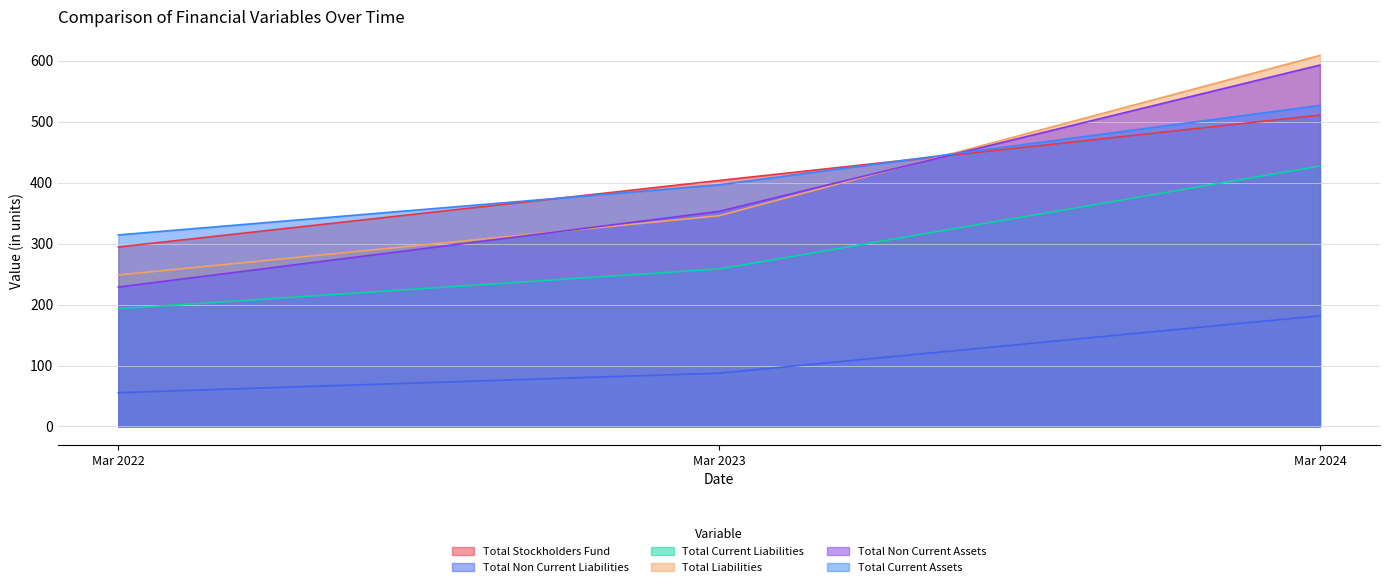

Reading left to right, list all the values displayed in this chart.

Total Stockholders Fund: Mar 2022=294.6	Mar 2023=403.7	Mar 2024=511.0
Total Non Current Liabilities: Mar 2022=55.4	Mar 2023=87.4	Mar 2024=181.6
Total Current Liabilities: Mar 2022=193.1	Mar 2023=258.4	Mar 2024=427.4
Total Liabilities: Mar 2022=248.6	Mar 2023=345.9	Mar 2024=609.0
Total Non Current Assets: Mar 2022=228.8	Mar 2023=353.0	Mar 2024=593.1
Total Current Assets: Mar 2022=314.3	Mar 2023=396.6	Mar 2024=526.9